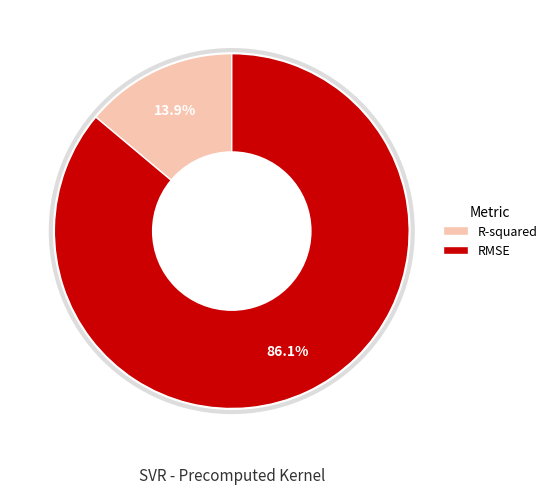

True or false: RMSE accounts for 78% of the total.

False